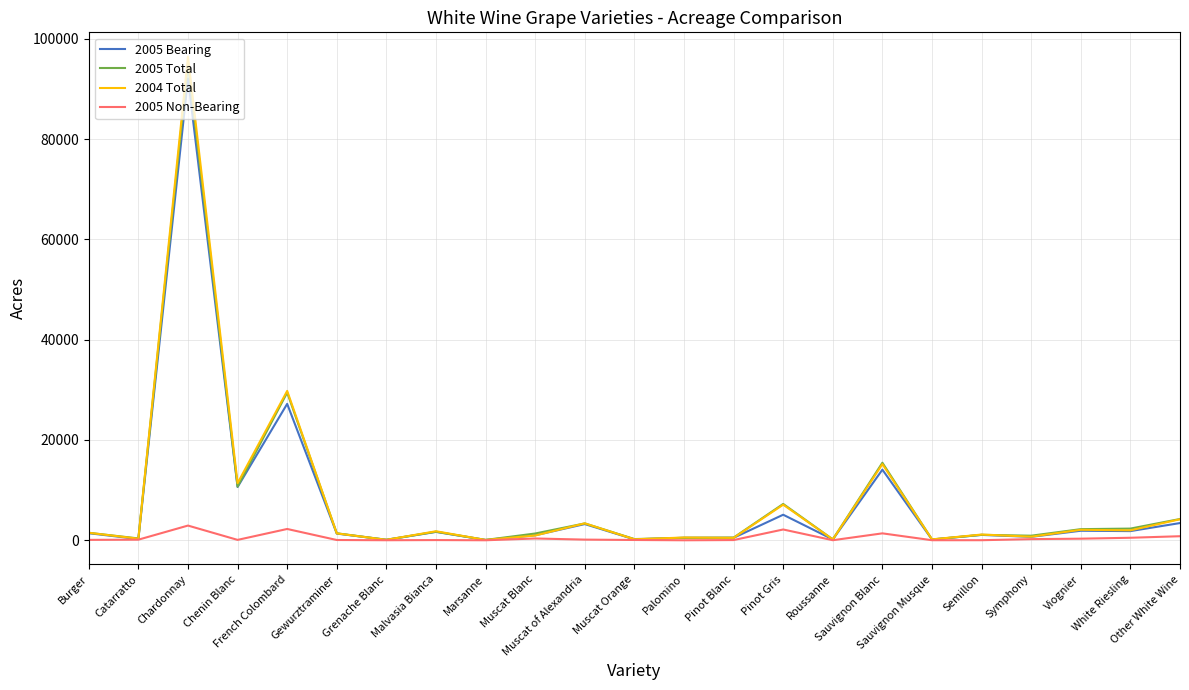

What is the greatest value displayed?

96468